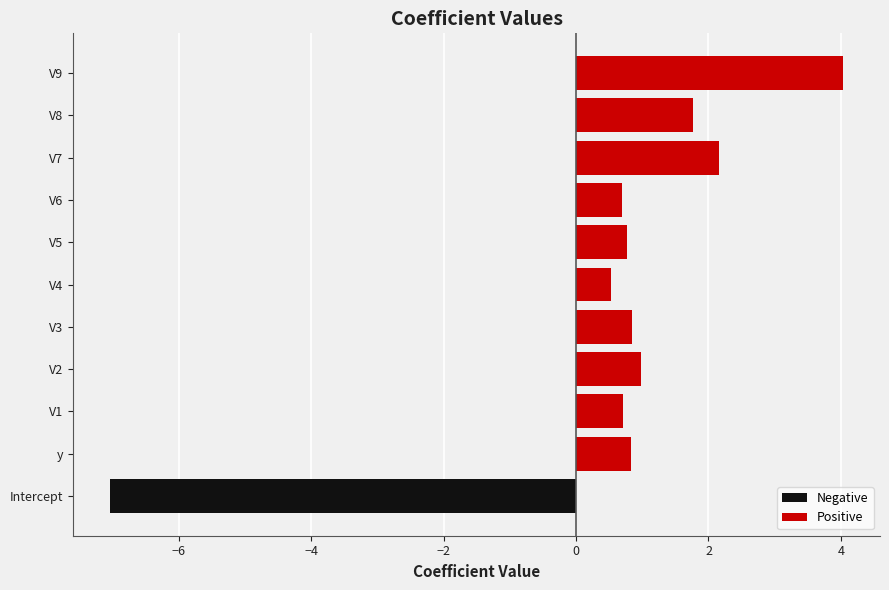

How many series are shown in this chart?

2